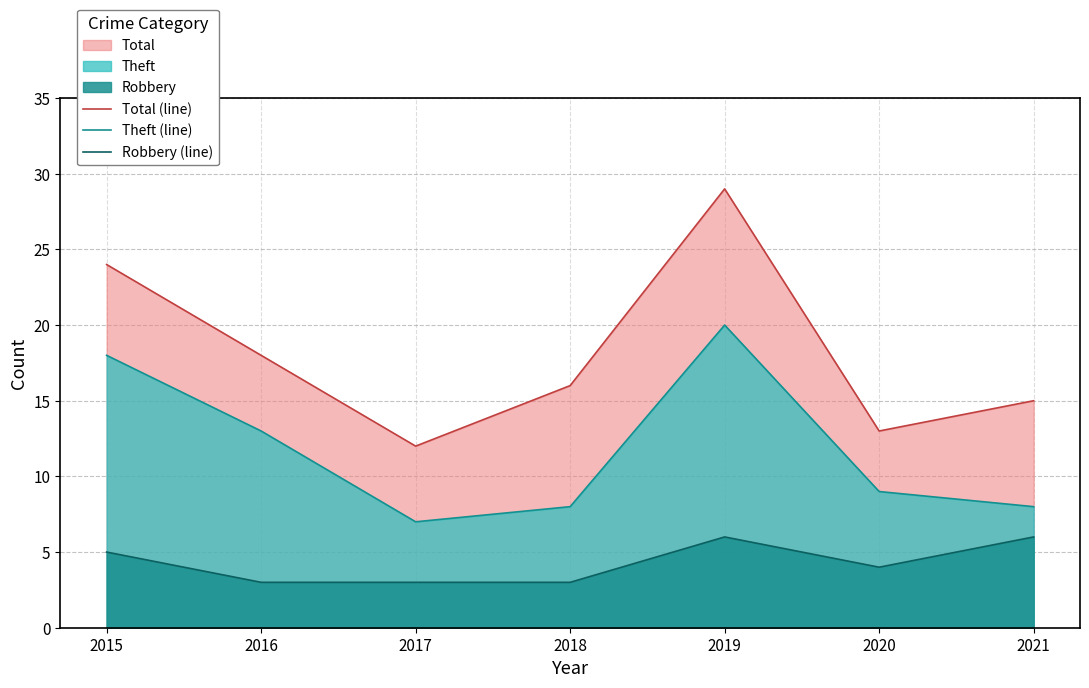

Reading right to left, list all the values displayed in this chart.

Total (line): 2021=15	2020=13	2019=29	2018=16	2017=12	2016=18	2015=24
Theft (line): 2021=8	2020=9	2019=20	2018=8	2017=7	2016=13	2015=18
Robbery (line): 2021=6	2020=4	2019=6	2018=3	2017=3	2016=3	2015=5